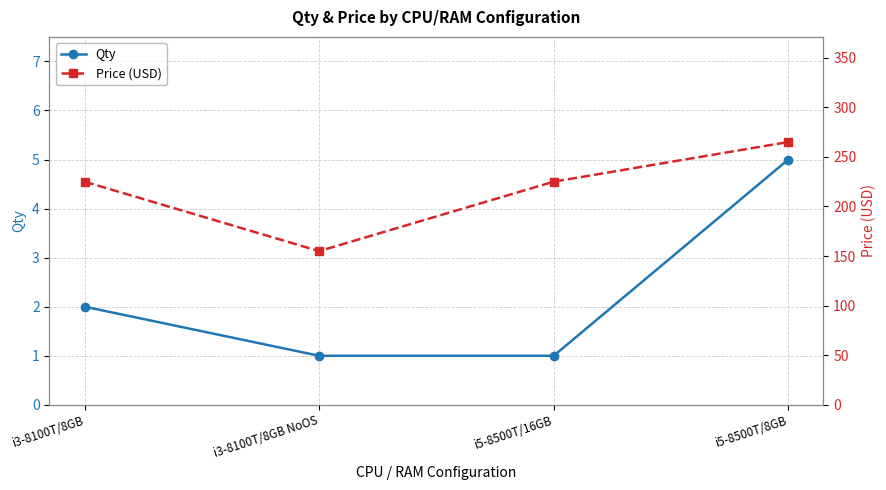

Reading right to left, list all the values displayed in this chart.

Qty: 5	1	1	2
Price (USD): 265	225	155	225